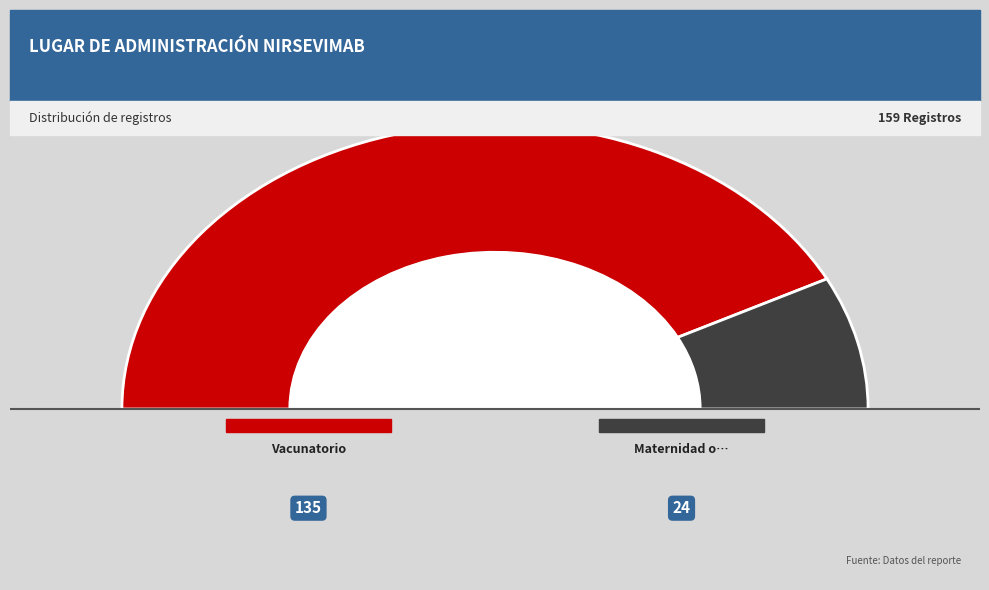

True or false: Maternidad o neonatologia o sala cuna accounts for 9% of the total.

False